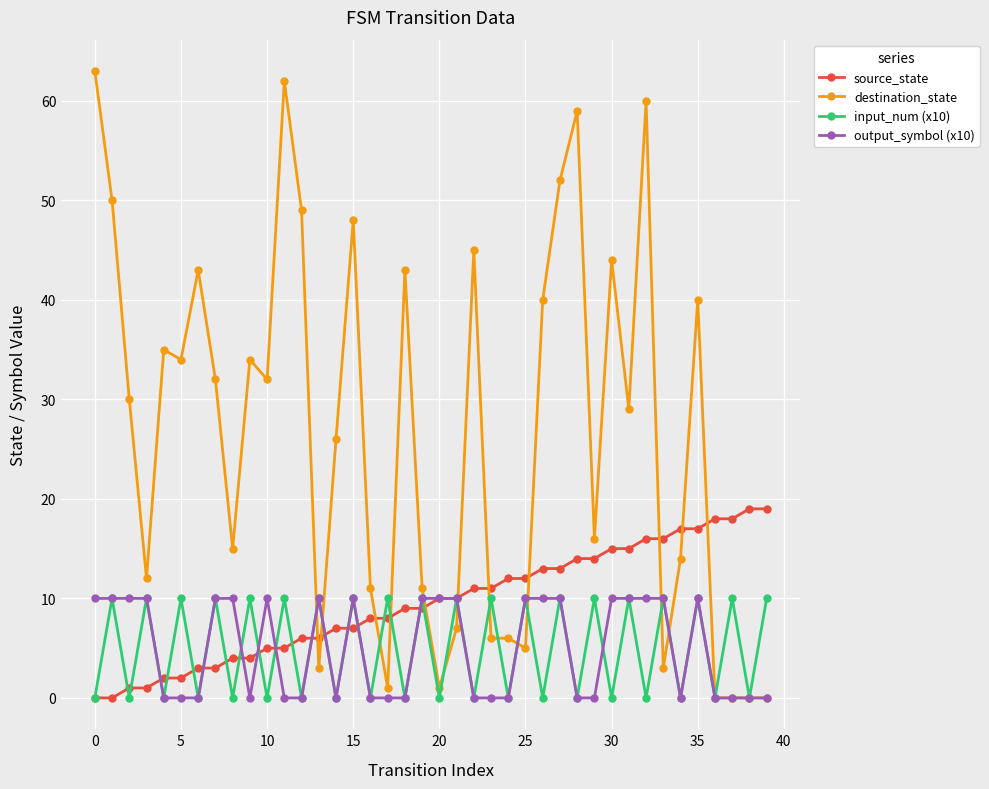

How many lines are shown in the chart?

4